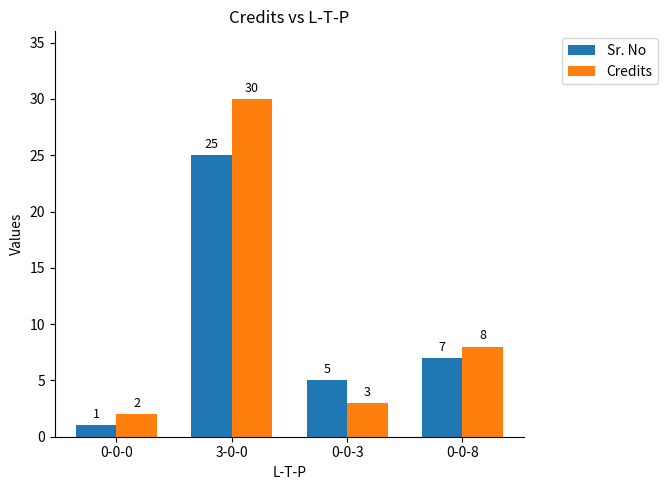

What is the greatest value displayed?

30